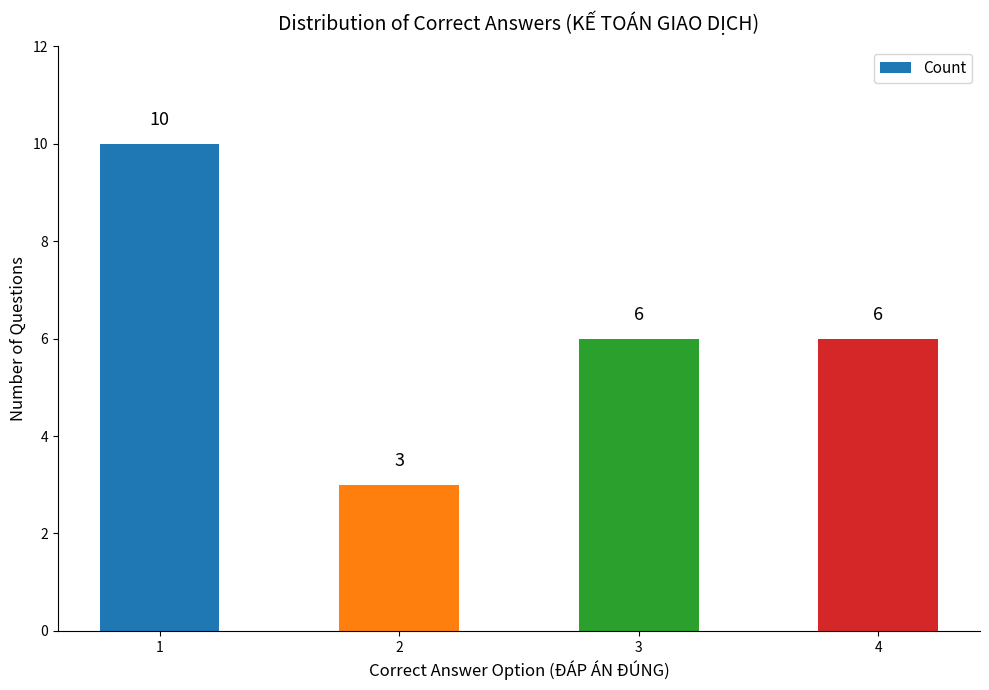

True or false: the data shows 10 at 1.

True